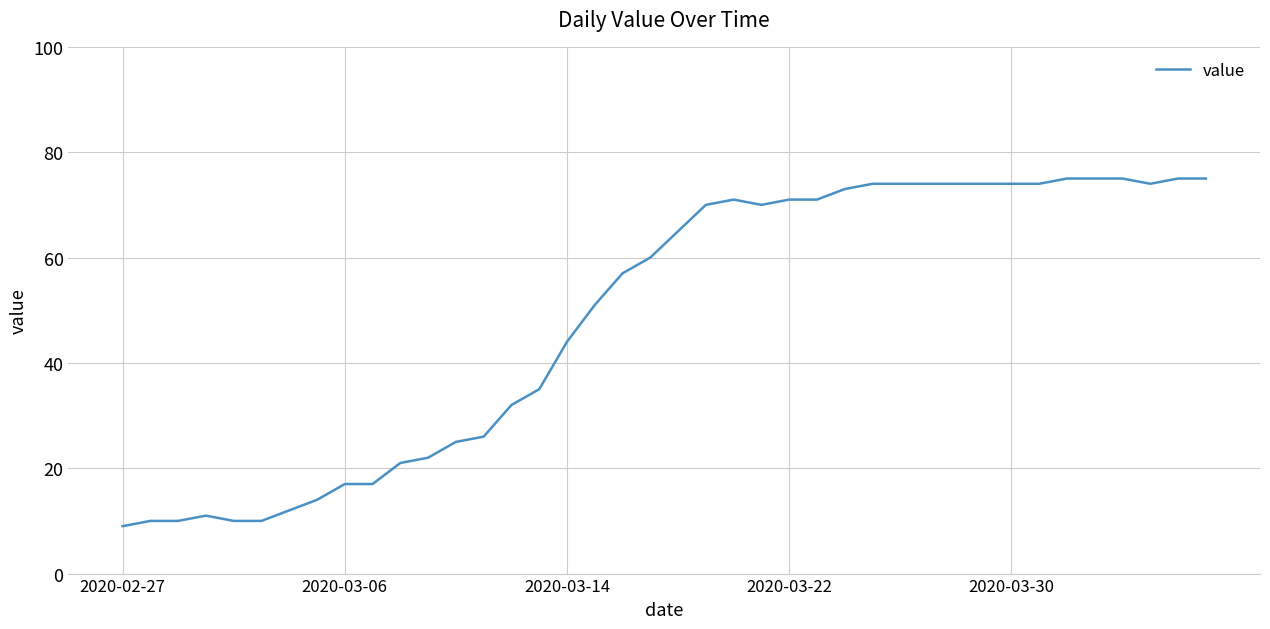

What is the sum of all values?

1951